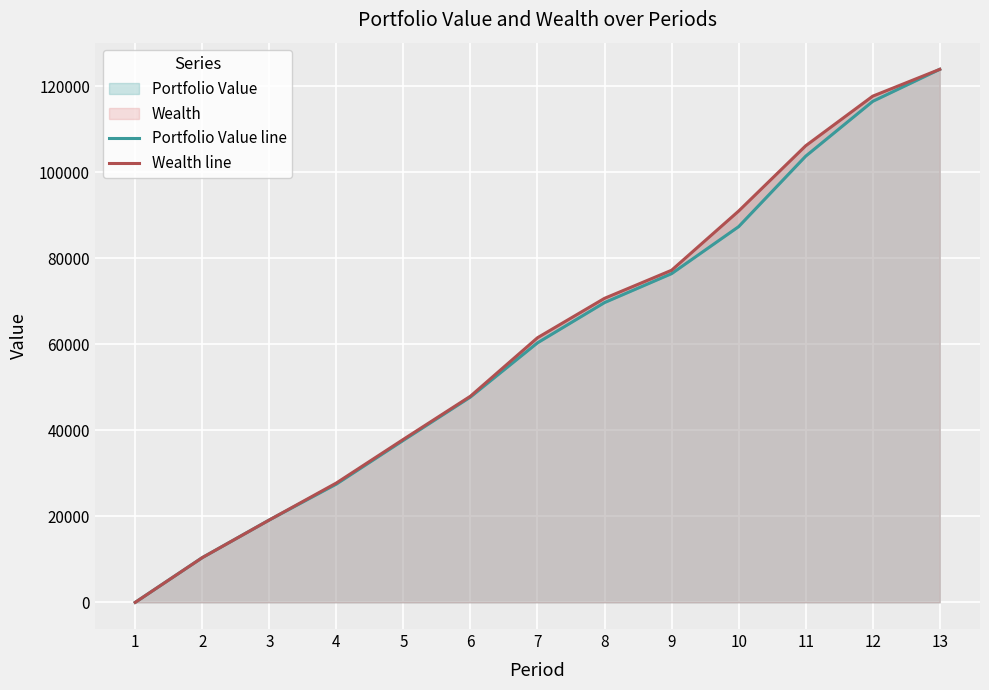

Rank the categories by Portfolio Value line value from lowest to highest.

1, 2, 3, 4, 5, 6, 7, 8, 9, 10, 11, 12, 13